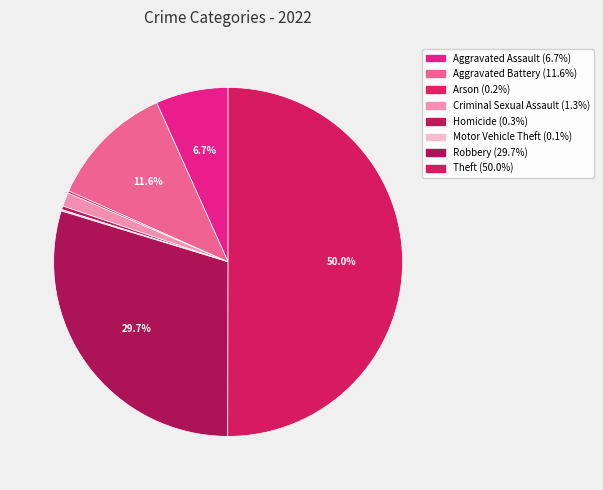

Count the number of slices in the pie.

8